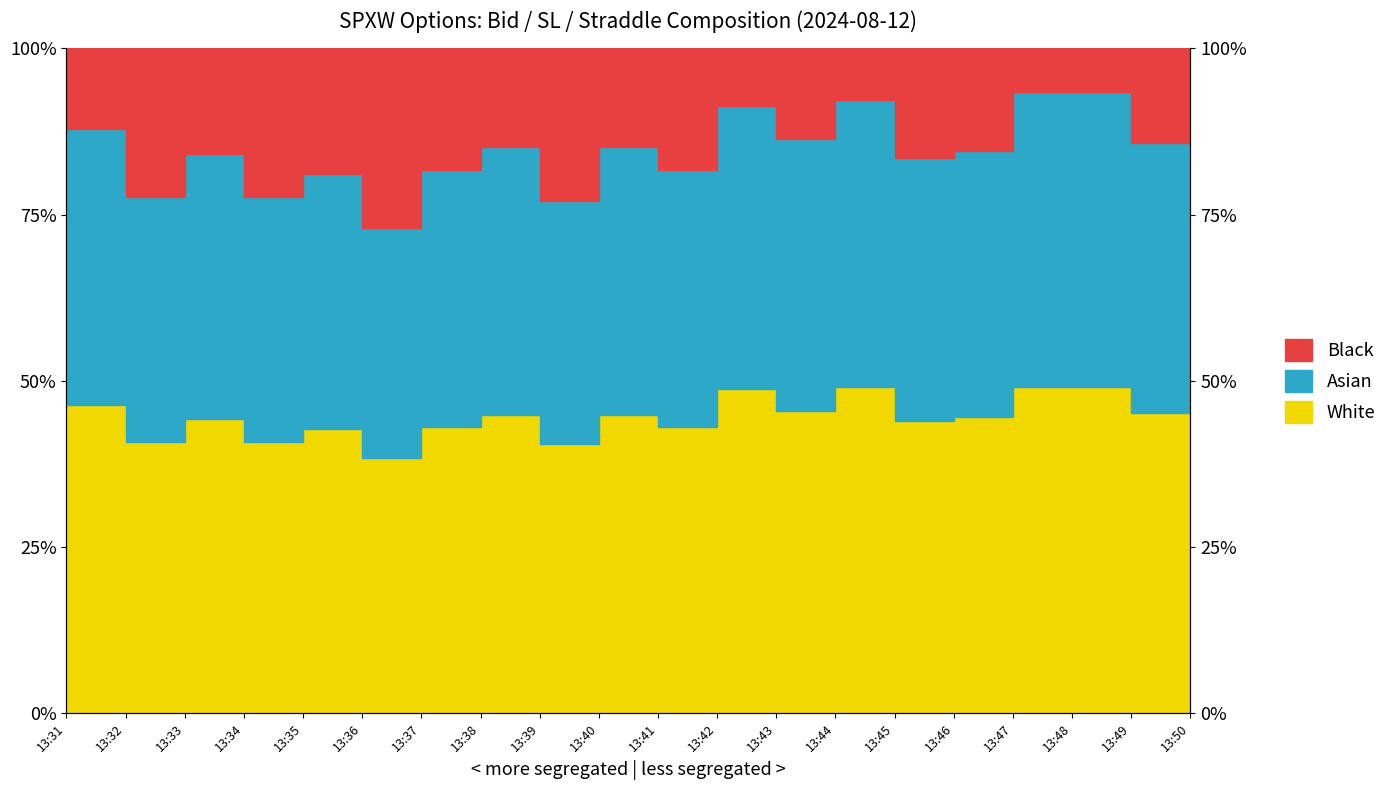

At which label is entry_bid closest to 45?

13:38